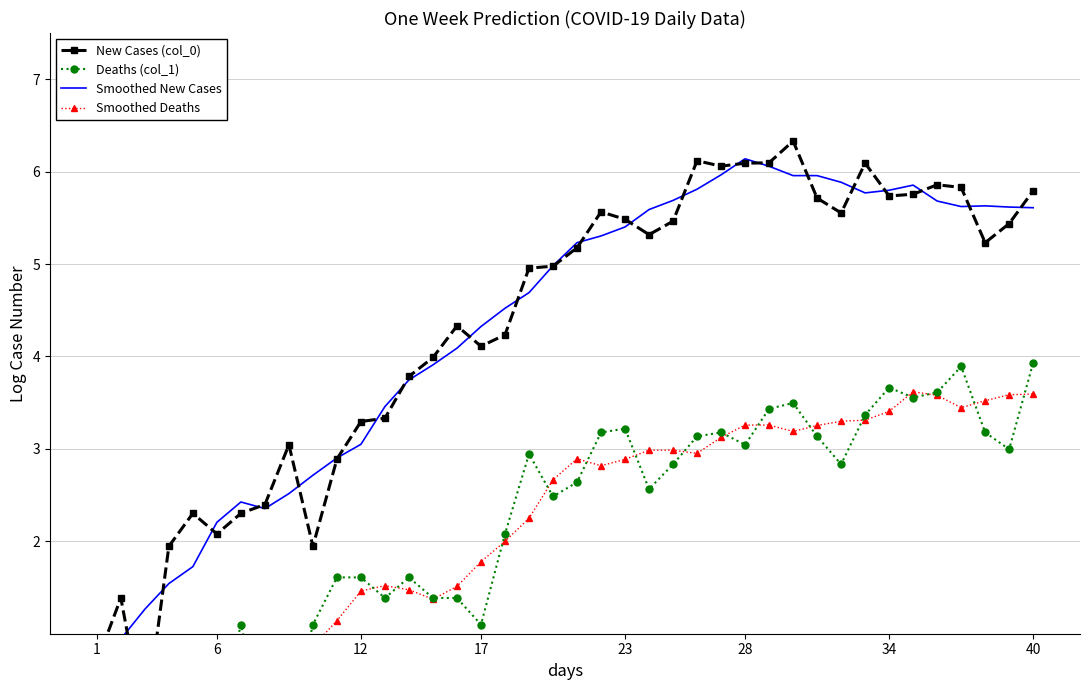

List the series in order of their peak value, highest first.

New Cases (col_0), Smoothed New Cases, Deaths (col_1), Smoothed Deaths